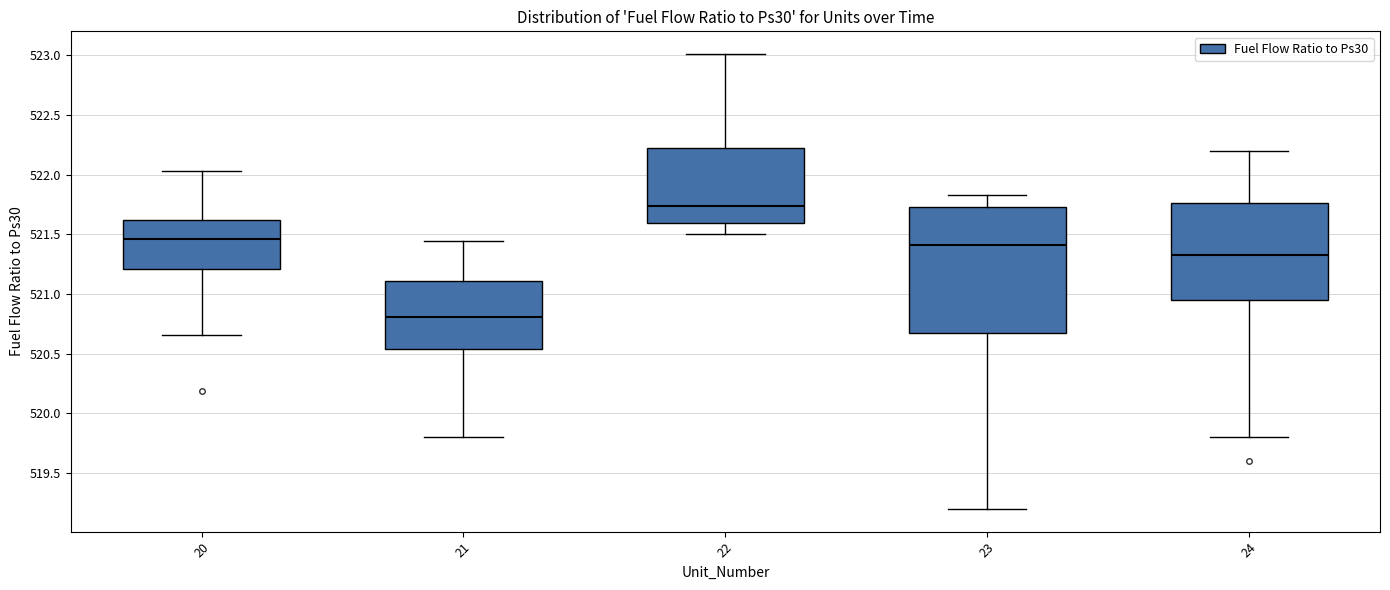

Which box is the tallest, from its lower edge to its upper edge?

23